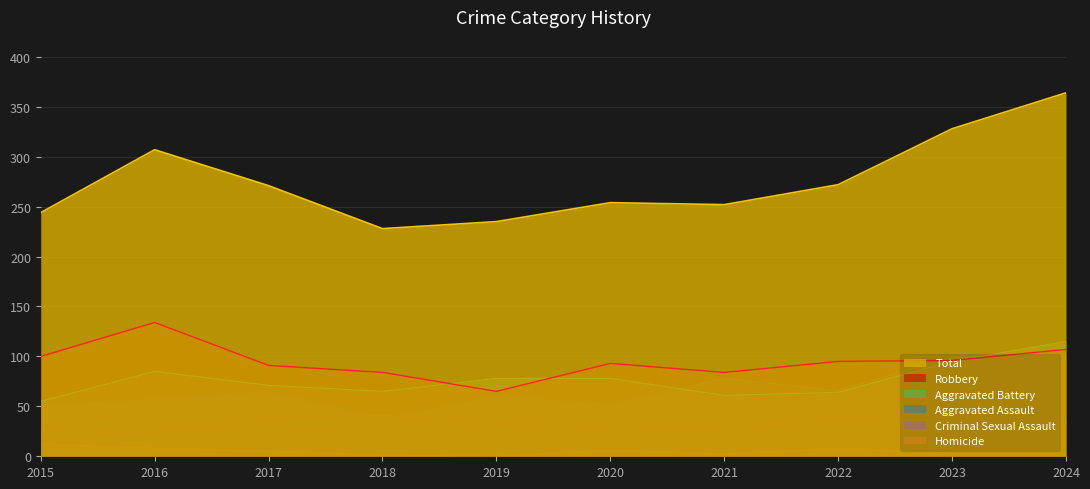

Reading right to left, what are all the values shown in this chart?

Aggravated Assault: 2024=102	2023=99	2022=66	2021=78	2020=52	2019=60	2018=37	2017=65	2016=57	2015=51
Aggravated Battery: 2024=115	2023=95	2022=64	2021=61	2020=78	2019=78	2018=65	2017=71	2016=85	2015=55
Criminal Sexual Assault: 2024=38	2023=35	2022=39	2021=27	2020=25	2019=32	2018=41	2017=39	2016=23	2015=26
Homicide: 2024=2	2023=3	2022=8	2021=2	2020=6	2019=0	2018=1	2017=5	2016=8	2015=12
Robbery: 2024=107	2023=96	2022=95	2021=84	2020=93	2019=65	2018=84	2017=91	2016=134	2015=100
Total: 2024=364	2023=328	2022=272	2021=252	2020=254	2019=235	2018=228	2017=271	2016=307	2015=244